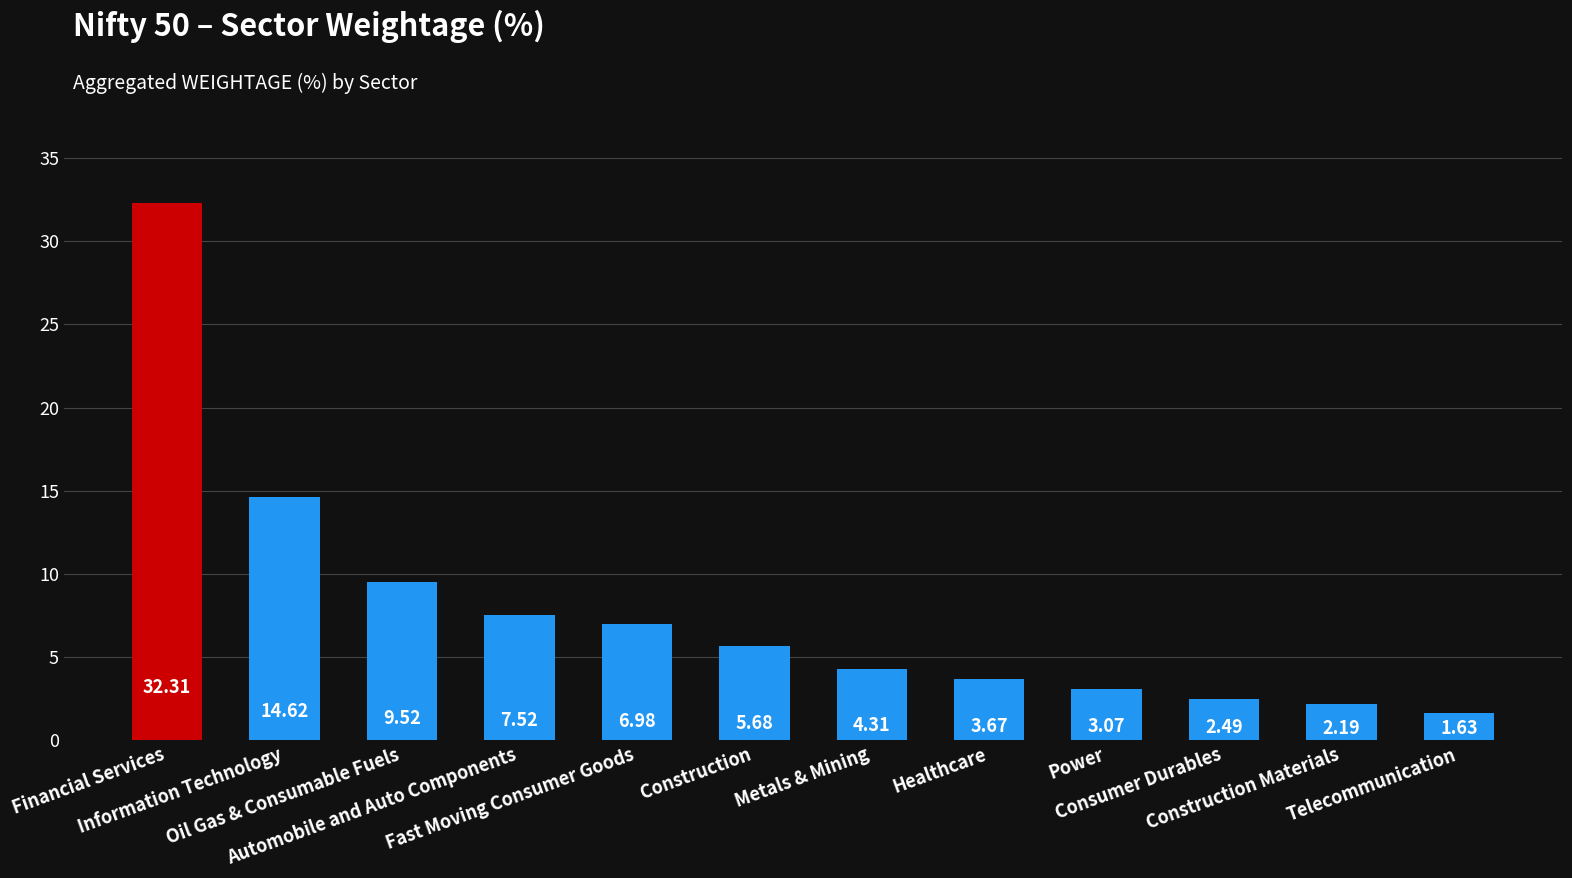

Rank the categories by value from highest to lowest.

Financial Services, Information Technology, Oil Gas & Consumable Fuels, Automobile and Auto Components, Fast Moving Consumer Goods, Construction, Metals & Mining, Healthcare, Power, Consumer Durables, Construction Materials, Telecommunication